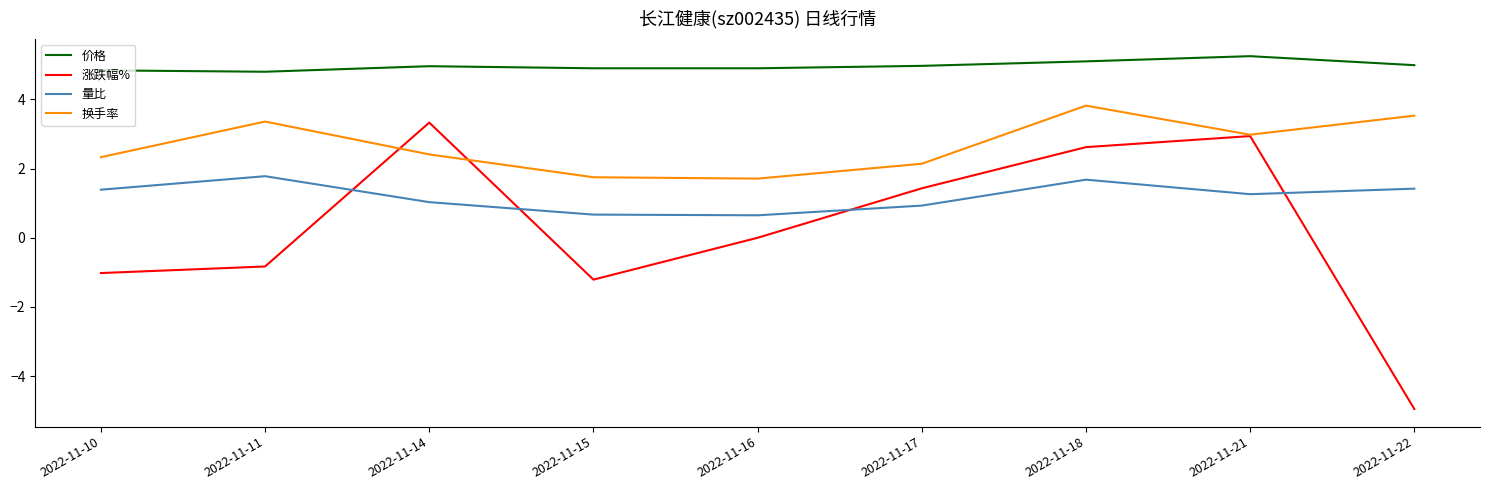

What is the spread (max minus min) of values at 2022-11-22?

9.9